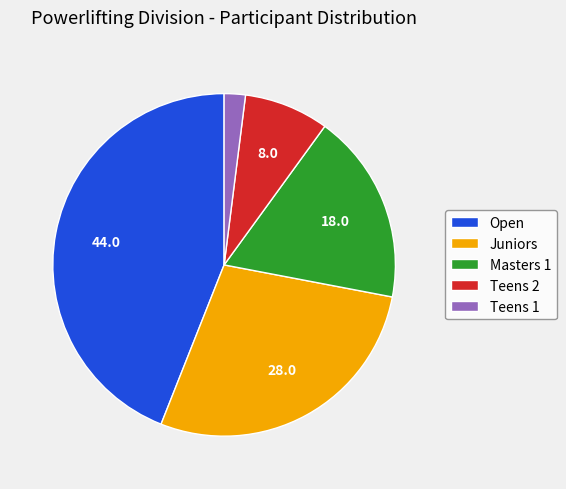

Rank the categories by value from lowest to highest.

Teens 1, Teens 2, Masters 1, Juniors, Open